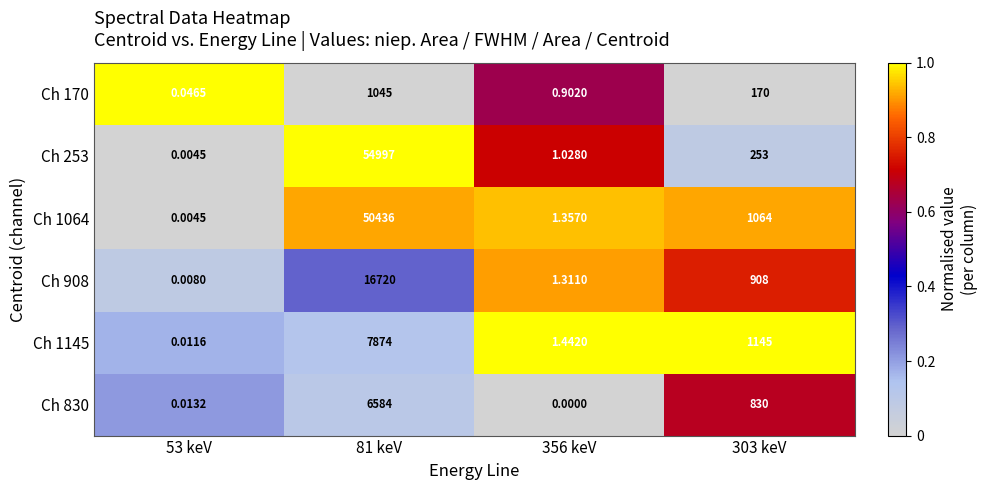

Is the value of Ch 1064 at 81 keV greater than the value of Ch 830 at 81 keV?

Yes